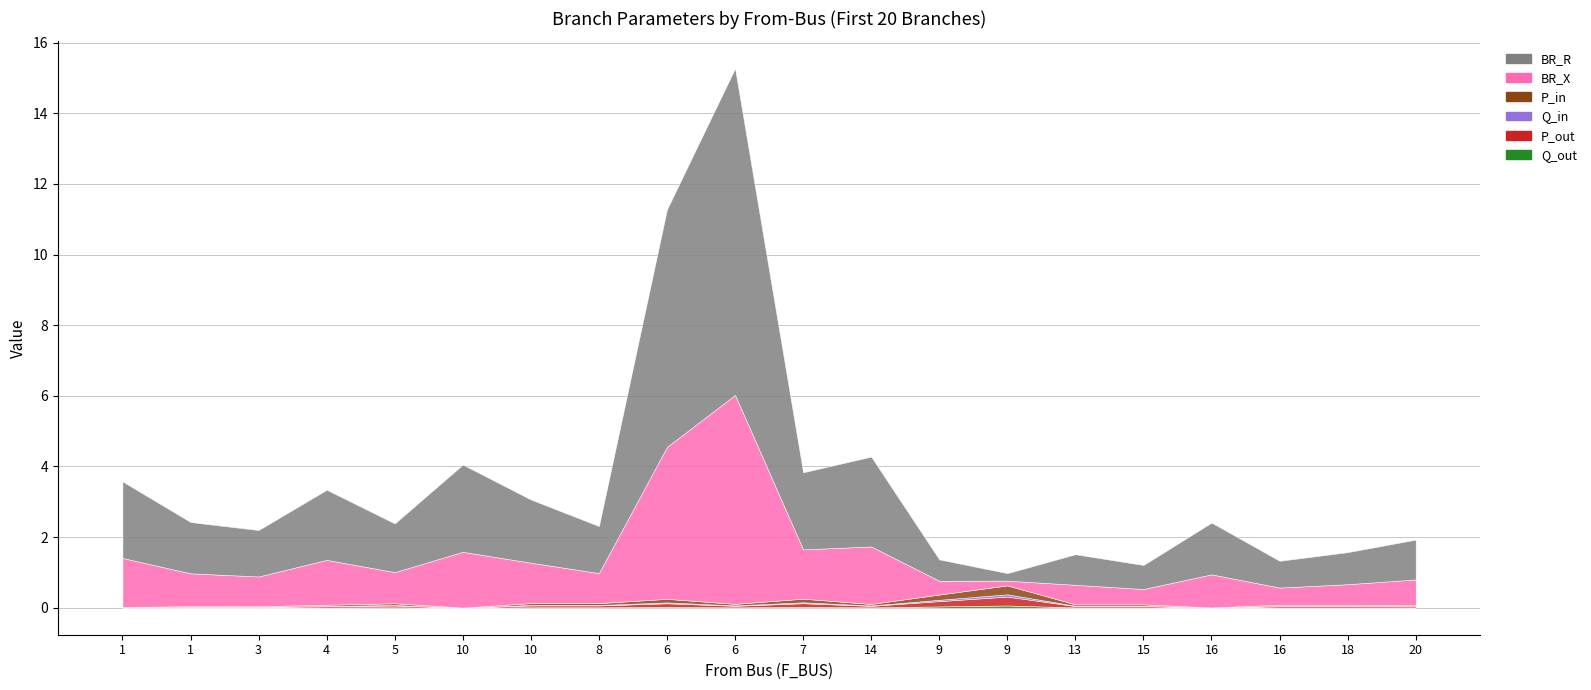

What is the label of the 20th point from the right?

1